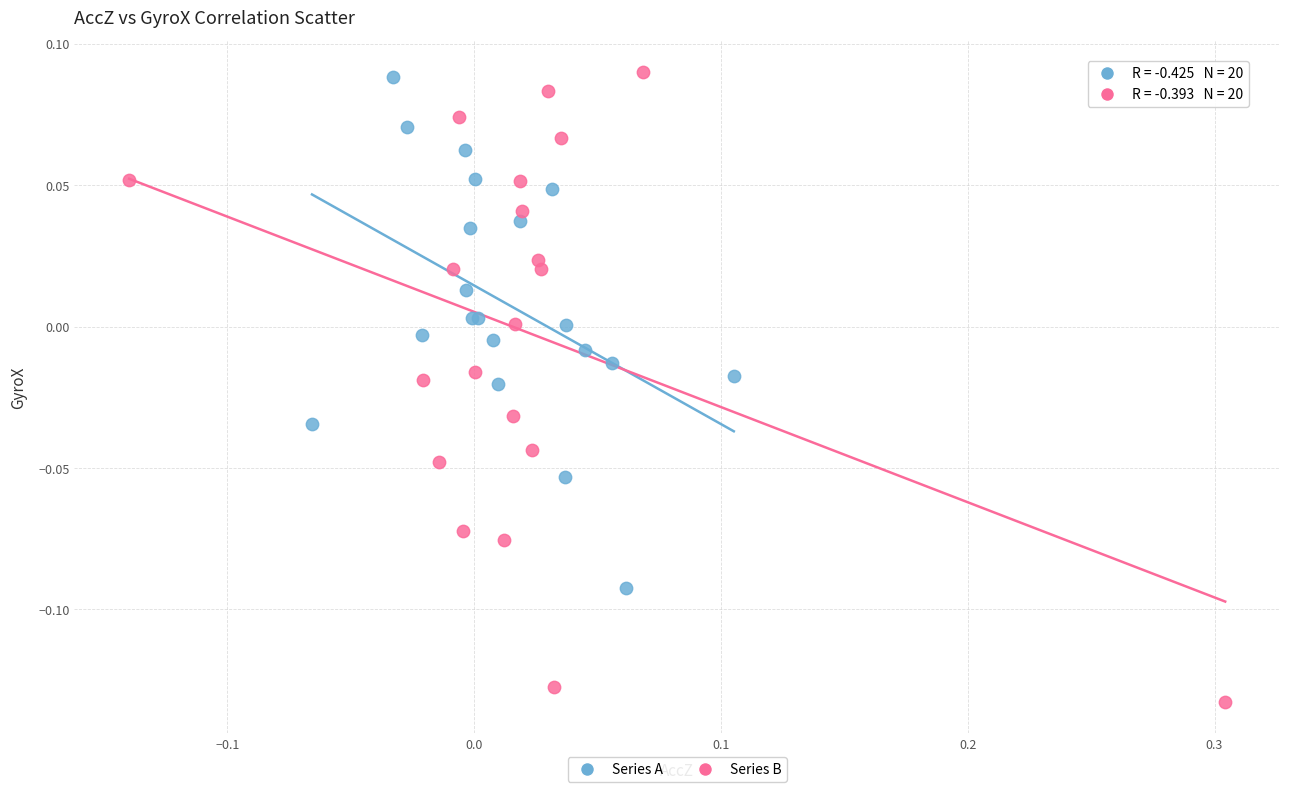

What are all the series names shown in the legend?

Series A, Series B